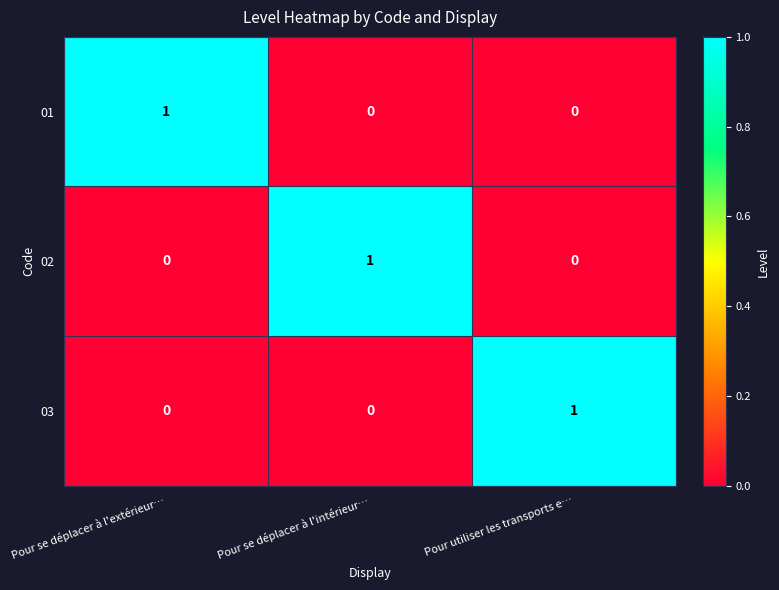

What is the total value across all series at Pour utiliser les transports e…?

1